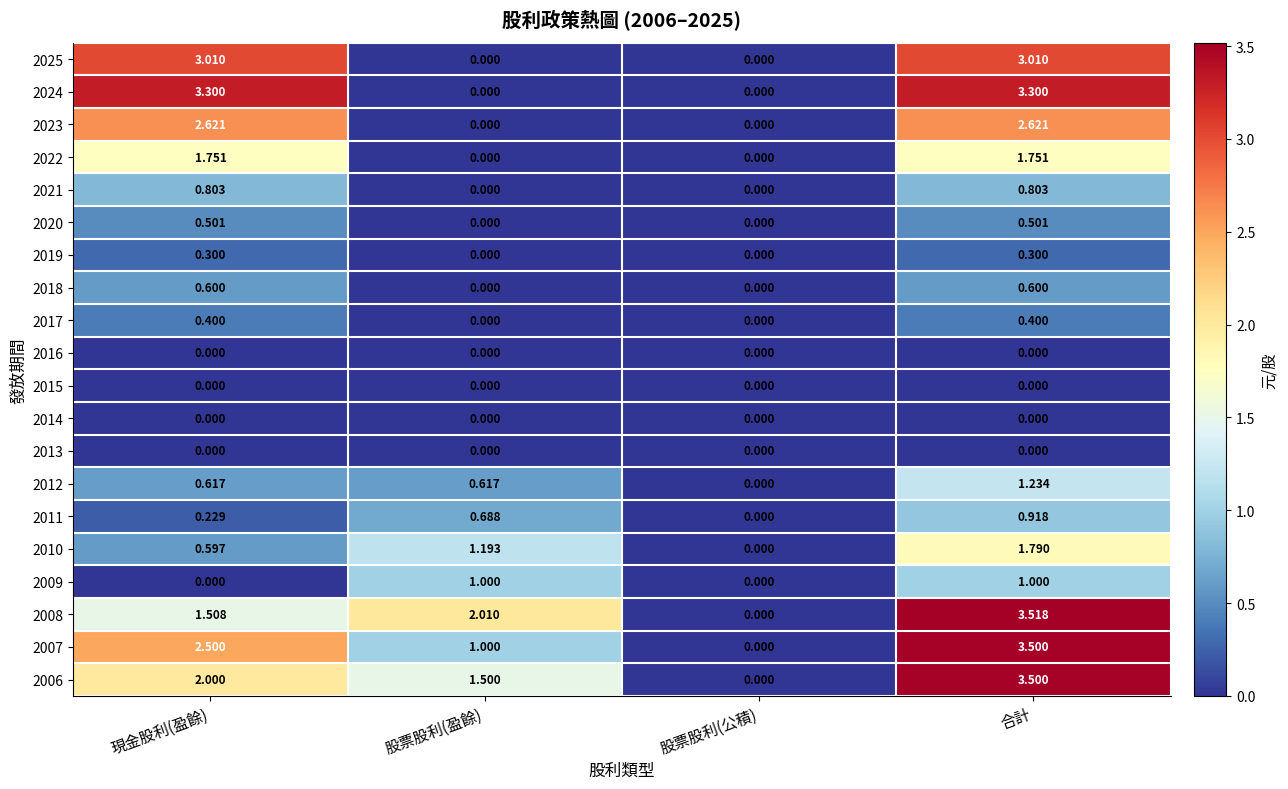

Count the number of data series in this chart.

20